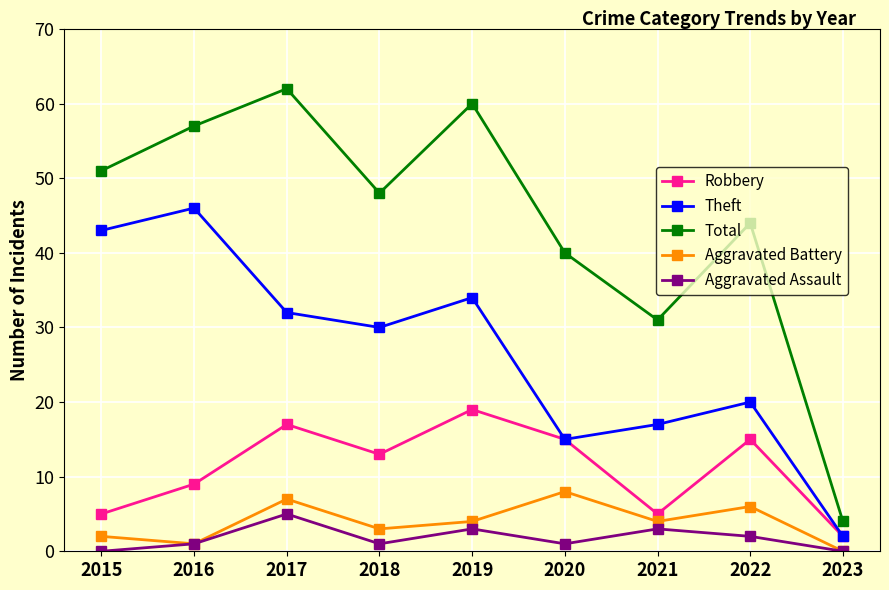

At which category does Robbery reach its first local peak?

2017